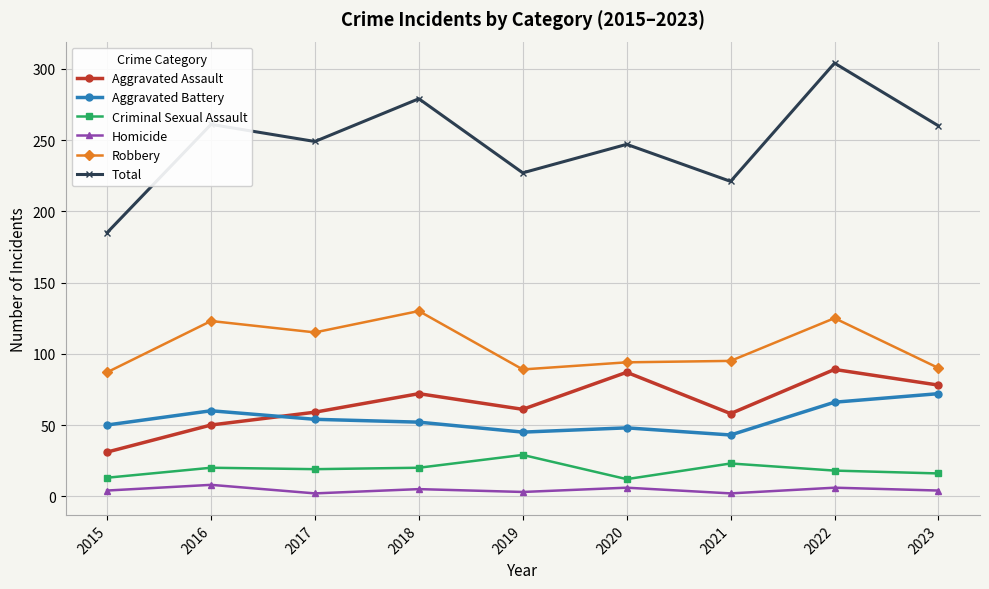

True or false: Total has more than 2 points higher than both neighbors.

True